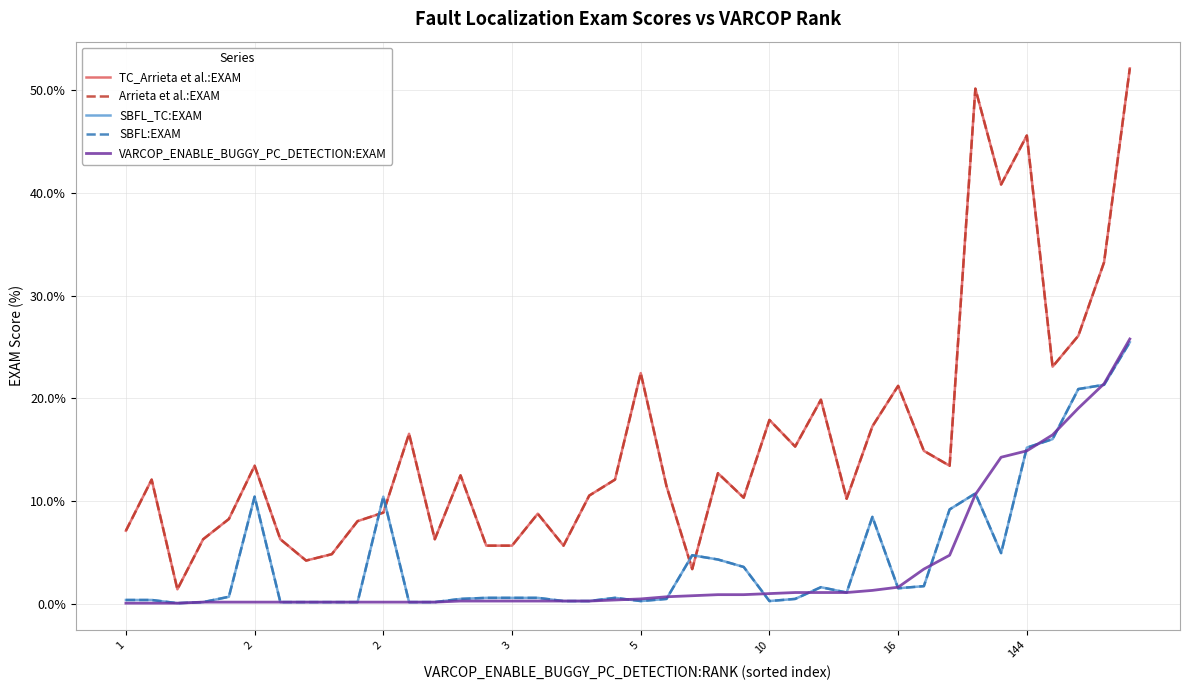

Does the chart have visible grid lines?

Yes